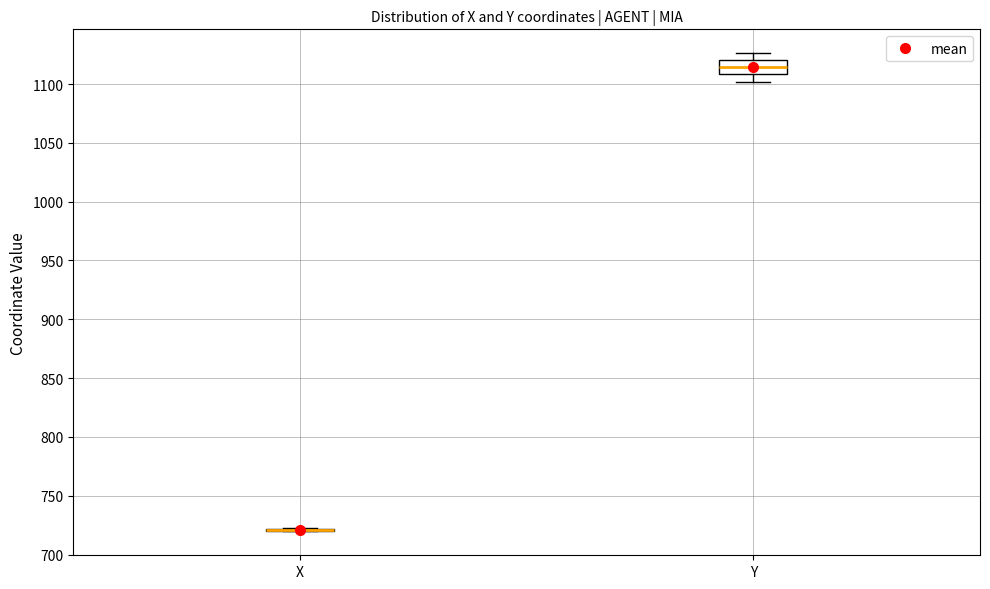

Which box is the tallest, from its lower edge to its upper edge?

Y